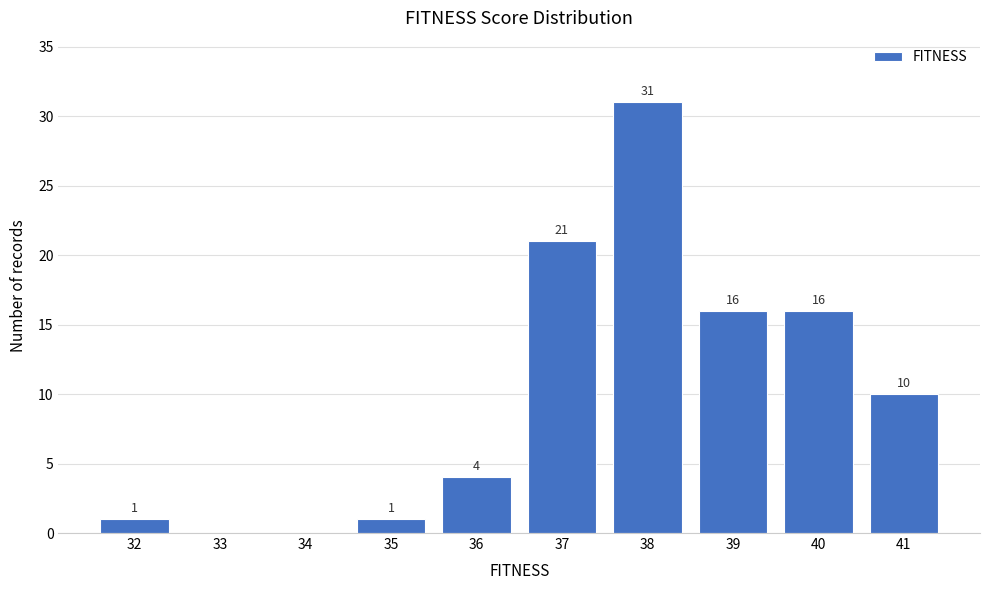

Reading left to right, transcribe all the data shown in this chart.

32=1	33=0	34=0	35=1	36=4	37=21	38=31	39=16	40=16	41=10